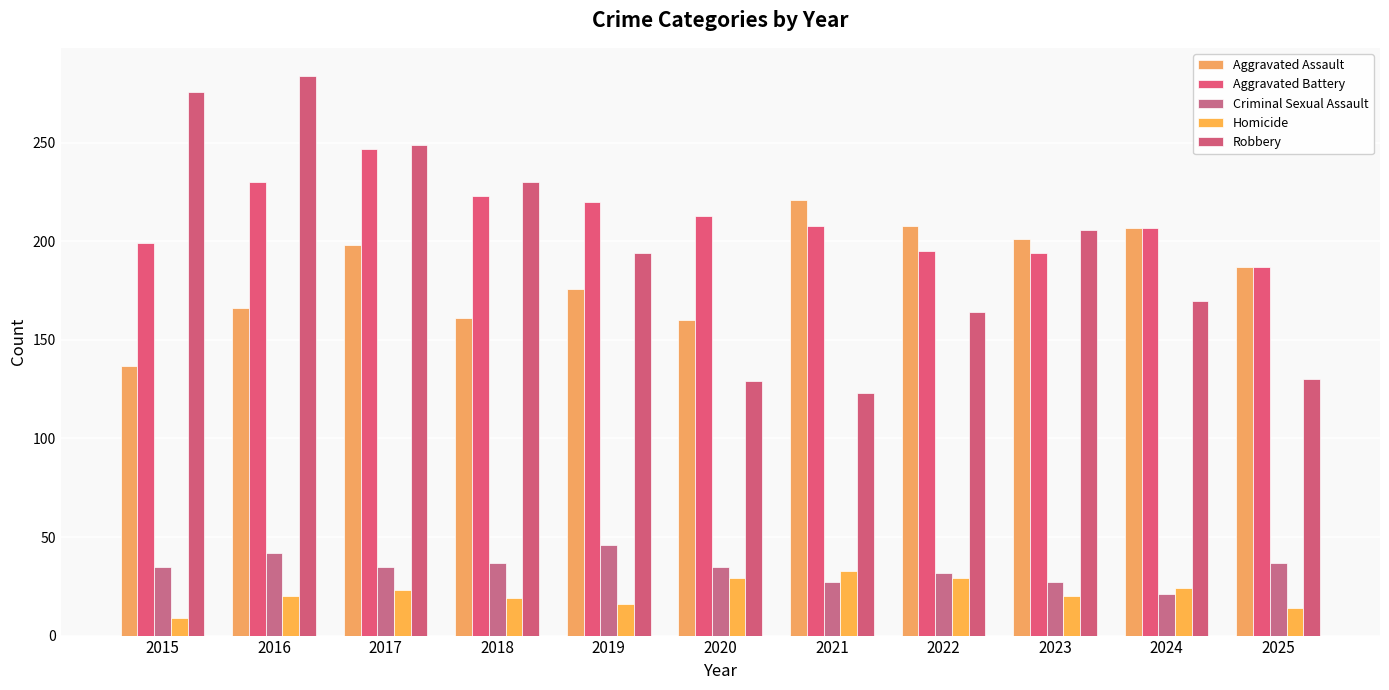

The value of Criminal Sexual Assault at 2016 is 23. True or false?

False